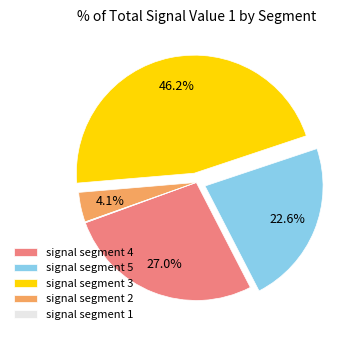

What percentage is NOT represented by signal segment 2?

95.9%